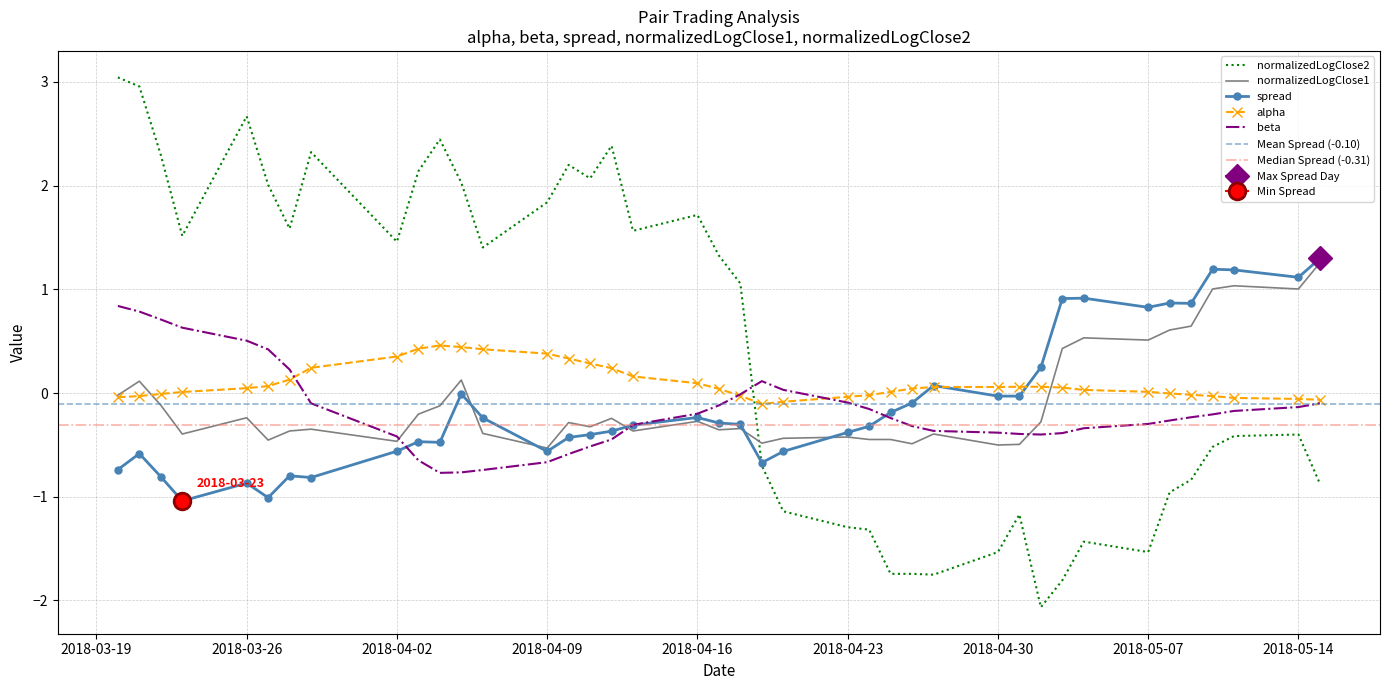

What is the sum of all normalizedLogClose1 values?

-3.0